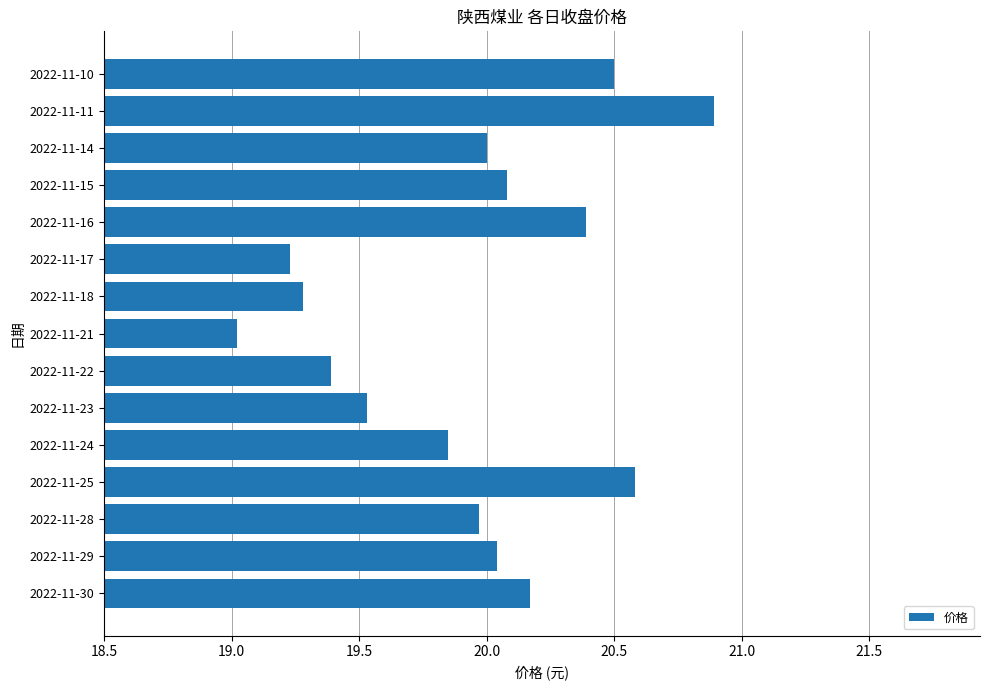

What is the ratio of the value at 2022-11-15 to the value at 2022-11-22?

1.0